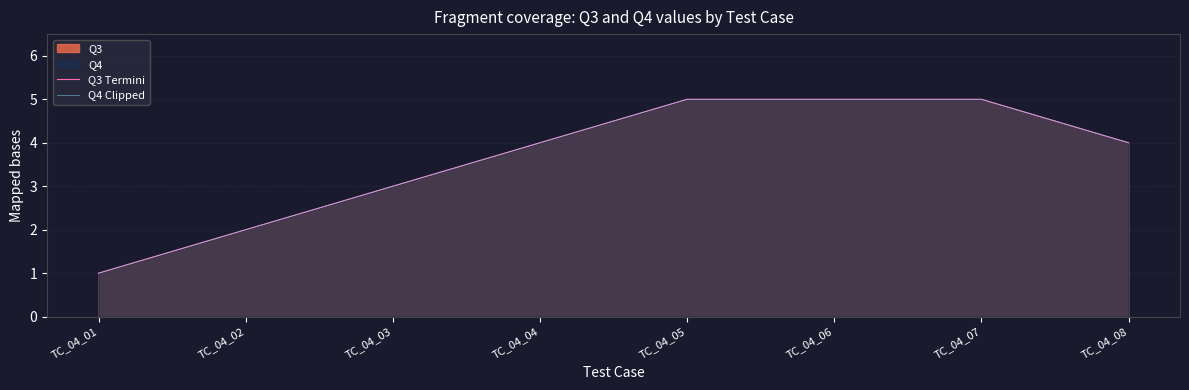

At how many categories does at least one series exceed 3?

5